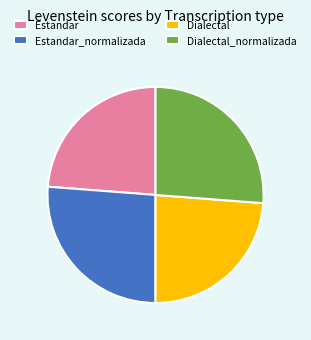

True or false: Dialectal_normalizada accounts for 26% of the total.

True